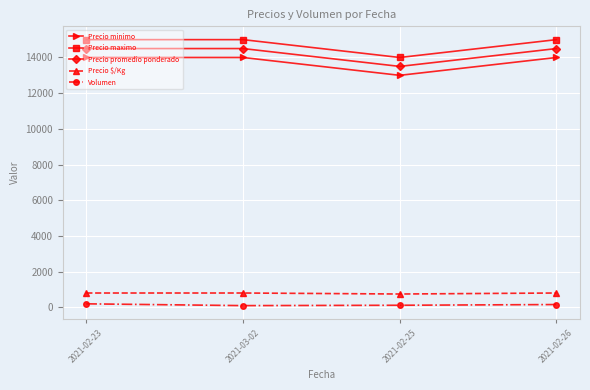

True or false: Precio promedio ponderado has a value of 24356 at 2021-02-26.

False